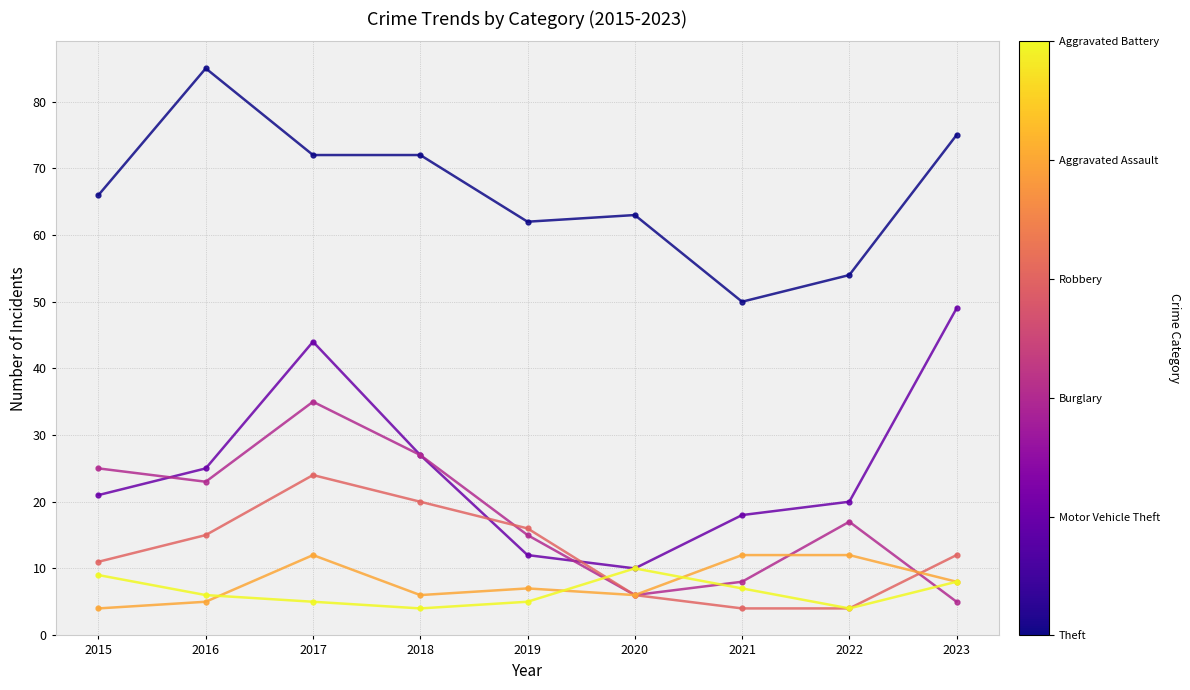

At which category is the sum across all series the highest?

2017